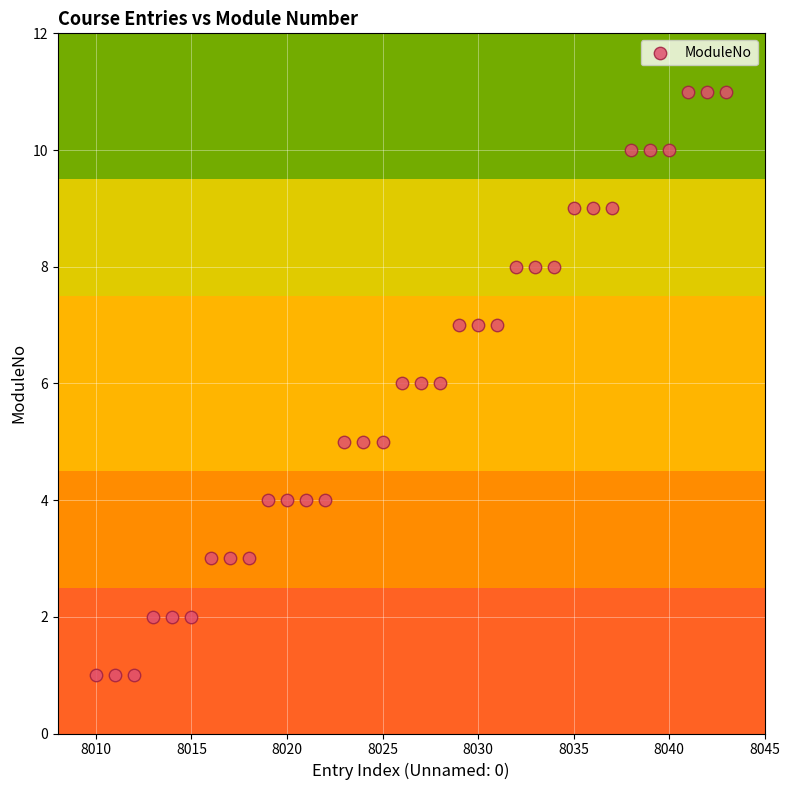

What is the range of X values (max minus min)?

33